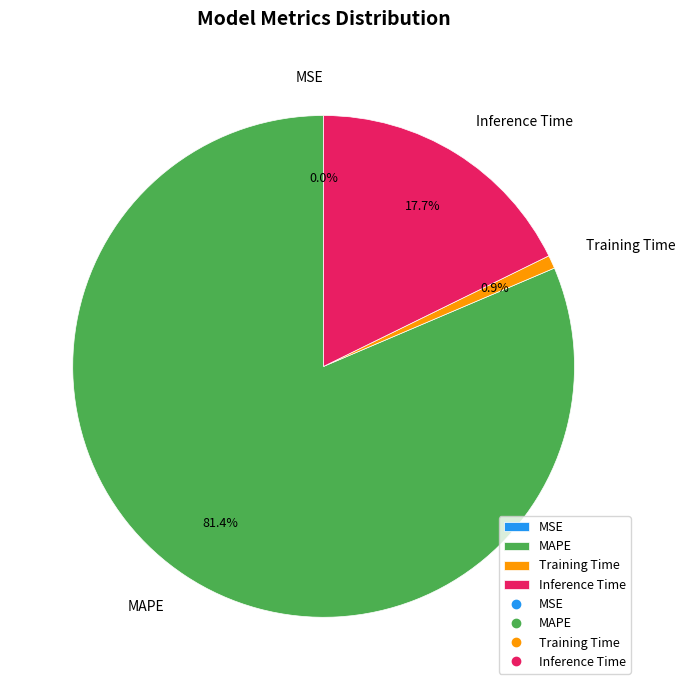

Which slice is the largest?

MAPE